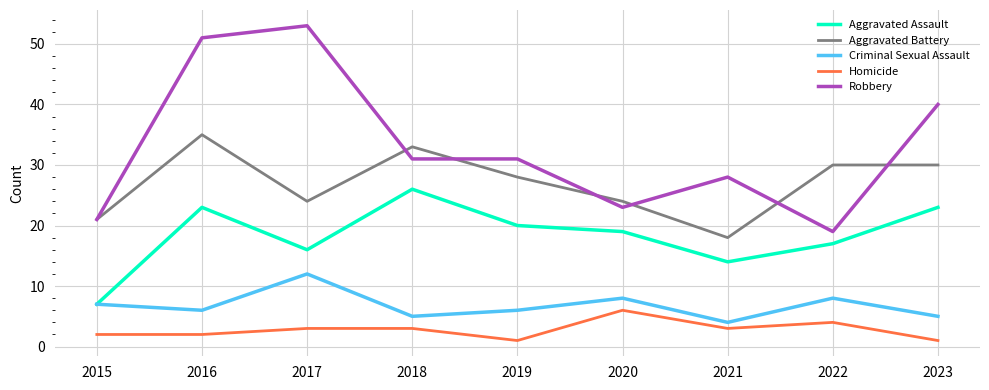

Reading left to right, what are all the values shown in this chart?

Aggravated Assault: 2015=7	2016=23	2017=16	2018=26	2019=20	2020=19	2021=14	2022=17	2023=23
Aggravated Battery: 2015=21	2016=35	2017=24	2018=33	2019=28	2020=24	2021=18	2022=30	2023=30
Criminal Sexual Assault: 2015=7	2016=6	2017=12	2018=5	2019=6	2020=8	2021=4	2022=8	2023=5
Homicide: 2015=2	2016=2	2017=3	2018=3	2019=1	2020=6	2021=3	2022=4	2023=1
Robbery: 2015=21	2016=51	2017=53	2018=31	2019=31	2020=23	2021=28	2022=19	2023=40